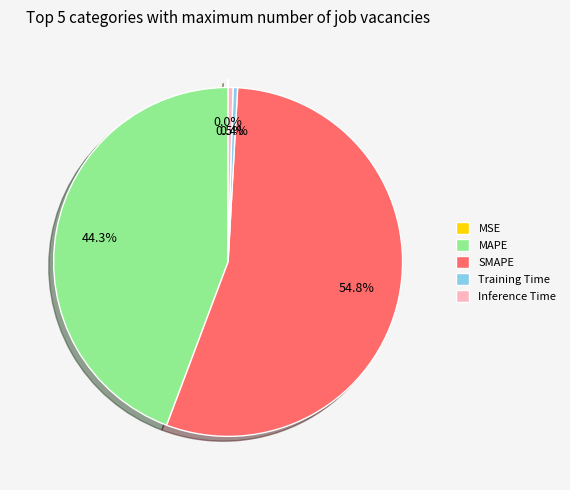

Between SMAPE and MAPE, which is larger?

SMAPE